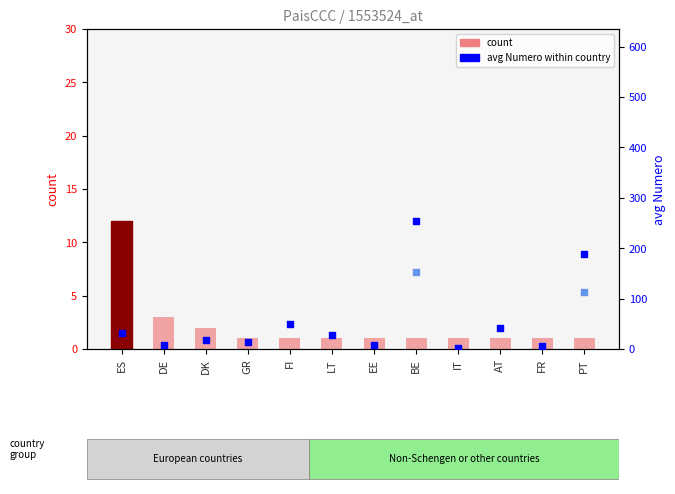

Which series has the largest Y range (max minus min)?

avg Numero within country